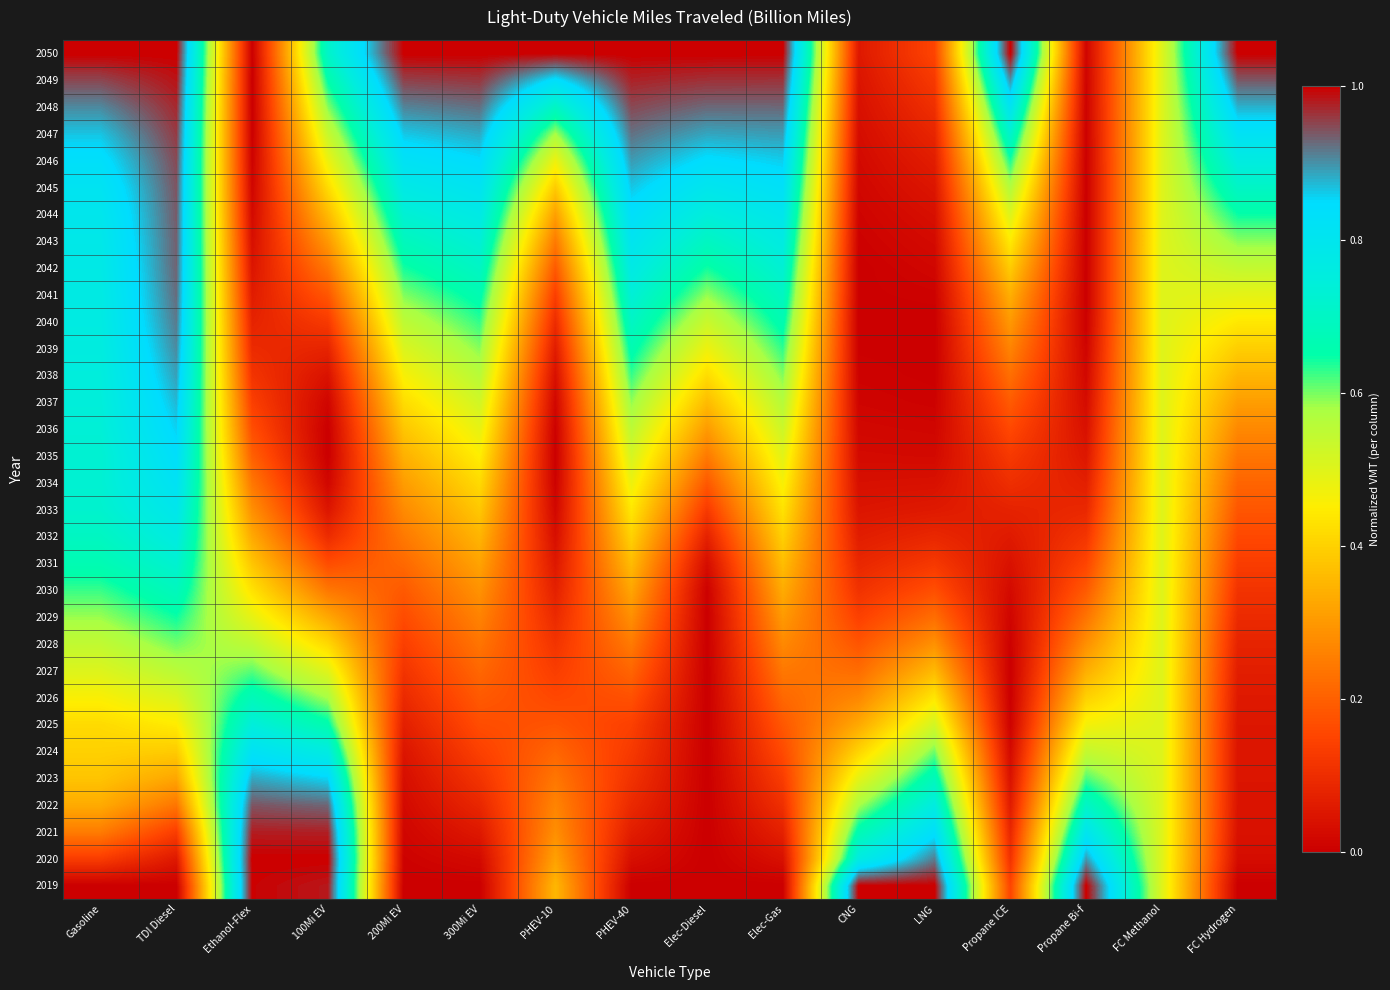

Reading left to right, list all the values displayed in this chart.

2019: Gasoline=0.0	TDI Diesel=0.0	Ethanol-Flex=1.0	100Mi EV=1.0	200Mi EV=0.0	300Mi EV=0.0	PHEV-10=0.4	PHEV-40=0.0	Elec-Diesel=0.0	Elec-Gas=0.0	CNG=1.0	LNG=1.0	Propane ICE=0.2	Propane Bi-f=1.0	FC Methanol=0.5	FC Hydrogen=0.0
2020: Gasoline=0.1	TDI Diesel=0.1	Ethanol-Flex=1.0	100Mi EV=1.0	200Mi EV=0.0	300Mi EV=0.0	PHEV-10=0.3	PHEV-40=0.0	Elec-Diesel=0.0	Elec-Gas=0.0	CNG=0.8	LNG=0.9	Propane ICE=0.1	Propane Bi-f=0.9	FC Methanol=0.5	FC Hydrogen=0.0
2021: Gasoline=0.2	TDI Diesel=0.1	Ethanol-Flex=1.0	100Mi EV=1.0	200Mi EV=0.0	300Mi EV=0.1	PHEV-10=0.3	PHEV-40=0.1	Elec-Diesel=0.0	Elec-Gas=0.1	CNG=0.7	LNG=0.8	Propane ICE=0.1	Propane Bi-f=0.8	FC Methanol=0.5	FC Hydrogen=0.0
2022: Gasoline=0.3	TDI Diesel=0.2	Ethanol-Flex=0.9	100Mi EV=0.9	200Mi EV=0.0	300Mi EV=0.1	PHEV-10=0.3	PHEV-40=0.1	Elec-Diesel=0.0	Elec-Gas=0.1	CNG=0.6	LNG=0.8	Propane ICE=0.1	Propane Bi-f=0.7	FC Methanol=0.5	FC Hydrogen=0.0
2023: Gasoline=0.4	TDI Diesel=0.3	Ethanol-Flex=0.9	100Mi EV=0.9	200Mi EV=0.0	300Mi EV=0.1	PHEV-10=0.2	PHEV-40=0.1	Elec-Diesel=0.0	Elec-Gas=0.1	CNG=0.5	LNG=0.7	Propane ICE=0.0	Propane Bi-f=0.6	FC Methanol=0.5	FC Hydrogen=0.0
2024: Gasoline=0.4	TDI Diesel=0.4	Ethanol-Flex=0.8	100Mi EV=0.8	200Mi EV=0.0	300Mi EV=0.1	PHEV-10=0.2	PHEV-40=0.1	Elec-Diesel=0.0	Elec-Gas=0.2	CNG=0.4	LNG=0.6	Propane ICE=0.0	Propane Bi-f=0.5	FC Methanol=0.5	FC Hydrogen=0.0
2025: Gasoline=0.4	TDI Diesel=0.4	Ethanol-Flex=0.7	100Mi EV=0.7	200Mi EV=0.1	300Mi EV=0.2	PHEV-10=0.2	PHEV-40=0.1	Elec-Diesel=0.0	Elec-Gas=0.2	CNG=0.3	LNG=0.5	Propane ICE=0.0	Propane Bi-f=0.5	FC Methanol=0.5	FC Hydrogen=0.1
2026: Gasoline=0.5	TDI Diesel=0.5	Ethanol-Flex=0.7	100Mi EV=0.6	200Mi EV=0.1	300Mi EV=0.2	PHEV-10=0.2	PHEV-40=0.2	Elec-Diesel=0.0	Elec-Gas=0.2	CNG=0.3	LNG=0.4	Propane ICE=0.0	Propane Bi-f=0.4	FC Methanol=0.5	FC Hydrogen=0.1
2027: Gasoline=0.5	TDI Diesel=0.6	Ethanol-Flex=0.6	100Mi EV=0.5	200Mi EV=0.1	300Mi EV=0.2	PHEV-10=0.1	PHEV-40=0.2	Elec-Diesel=0.0	Elec-Gas=0.2	CNG=0.2	LNG=0.4	Propane ICE=0.0	Propane Bi-f=0.3	FC Methanol=0.5	FC Hydrogen=0.1
2028: Gasoline=0.5	TDI Diesel=0.6	Ethanol-Flex=0.5	100Mi EV=0.4	200Mi EV=0.1	300Mi EV=0.2	PHEV-10=0.1	PHEV-40=0.2	Elec-Diesel=0.0	Elec-Gas=0.3	CNG=0.2	LNG=0.3	Propane ICE=0.0	Propane Bi-f=0.3	FC Methanol=0.5	FC Hydrogen=0.1
2029: Gasoline=0.6	TDI Diesel=0.6	Ethanol-Flex=0.5	100Mi EV=0.3	200Mi EV=0.2	300Mi EV=0.3	PHEV-10=0.1	PHEV-40=0.3	Elec-Diesel=0.0	Elec-Gas=0.3	CNG=0.1	LNG=0.2	Propane ICE=0.0	Propane Bi-f=0.2	FC Methanol=0.5	FC Hydrogen=0.1
2030: Gasoline=0.6	TDI Diesel=0.7	Ethanol-Flex=0.4	100Mi EV=0.2	200Mi EV=0.2	300Mi EV=0.3	PHEV-10=0.1	PHEV-40=0.3	Elec-Diesel=0.0	Elec-Gas=0.3	CNG=0.1	LNG=0.2	Propane ICE=0.0	Propane Bi-f=0.2	FC Methanol=0.5	FC Hydrogen=0.1
2031: Gasoline=0.7	TDI Diesel=0.7	Ethanol-Flex=0.4	100Mi EV=0.2	200Mi EV=0.2	300Mi EV=0.3	PHEV-10=0.1	PHEV-40=0.4	Elec-Diesel=0.0	Elec-Gas=0.4	CNG=0.1	LNG=0.1	Propane ICE=0.0	Propane Bi-f=0.2	FC Methanol=0.5	FC Hydrogen=0.1
2032: Gasoline=0.7	TDI Diesel=0.8	Ethanol-Flex=0.3	100Mi EV=0.1	200Mi EV=0.2	300Mi EV=0.4	PHEV-10=0.0	PHEV-40=0.4	Elec-Diesel=0.1	Elec-Gas=0.4	CNG=0.1	LNG=0.1	Propane ICE=0.1	Propane Bi-f=0.1	FC Methanol=0.5	FC Hydrogen=0.2
2033: Gasoline=0.7	TDI Diesel=0.8	Ethanol-Flex=0.3	100Mi EV=0.0	200Mi EV=0.3	300Mi EV=0.4	PHEV-10=0.0	PHEV-40=0.4	Elec-Diesel=0.1	Elec-Gas=0.4	CNG=0.0	LNG=0.1	Propane ICE=0.1	Propane Bi-f=0.1	FC Methanol=0.5	FC Hydrogen=0.2
2034: Gasoline=0.7	TDI Diesel=0.8	Ethanol-Flex=0.2	100Mi EV=0.0	200Mi EV=0.3	300Mi EV=0.4	PHEV-10=0.0	PHEV-40=0.5	Elec-Diesel=0.2	Elec-Gas=0.5	CNG=0.0	LNG=0.0	Propane ICE=0.1	Propane Bi-f=0.1	FC Methanol=0.5	FC Hydrogen=0.2
2035: Gasoline=0.7	TDI Diesel=0.8	Ethanol-Flex=0.2	100Mi EV=0.0	200Mi EV=0.3	300Mi EV=0.5	PHEV-10=0.0	PHEV-40=0.5	Elec-Diesel=0.2	Elec-Gas=0.5	CNG=0.0	LNG=0.0	Propane ICE=0.1	Propane Bi-f=0.1	FC Methanol=0.5	FC Hydrogen=0.2
2036: Gasoline=0.7	TDI Diesel=0.9	Ethanol-Flex=0.2	100Mi EV=0.0	200Mi EV=0.4	300Mi EV=0.5	PHEV-10=0.0	PHEV-40=0.6	Elec-Diesel=0.3	Elec-Gas=0.5	CNG=0.0	LNG=0.0	Propane ICE=0.2	Propane Bi-f=0.0	FC Methanol=0.5	FC Hydrogen=0.3
2037: Gasoline=0.7	TDI Diesel=0.9	Ethanol-Flex=0.1	100Mi EV=0.0	200Mi EV=0.4	300Mi EV=0.5	PHEV-10=0.0	PHEV-40=0.6	Elec-Diesel=0.4	Elec-Gas=0.6	CNG=0.0	LNG=0.0	Propane ICE=0.2	Propane Bi-f=0.0	FC Methanol=0.5	FC Hydrogen=0.3
2038: Gasoline=0.7	TDI Diesel=0.9	Ethanol-Flex=0.1	100Mi EV=0.0	200Mi EV=0.5	300Mi EV=0.6	PHEV-10=0.0	PHEV-40=0.6	Elec-Diesel=0.4	Elec-Gas=0.6	CNG=0.0	LNG=0.0	Propane ICE=0.2	Propane Bi-f=0.0	FC Methanol=0.5	FC Hydrogen=0.3
2039: Gasoline=0.8	TDI Diesel=0.9	Ethanol-Flex=0.1	100Mi EV=0.1	200Mi EV=0.5	300Mi EV=0.6	PHEV-10=0.1	PHEV-40=0.7	Elec-Diesel=0.5	Elec-Gas=0.6	CNG=0.0	LNG=0.0	Propane ICE=0.3	Propane Bi-f=0.0	FC Methanol=0.5	FC Hydrogen=0.4
2040: Gasoline=0.8	TDI Diesel=0.9	Ethanol-Flex=0.1	100Mi EV=0.1	200Mi EV=0.6	300Mi EV=0.6	PHEV-10=0.1	PHEV-40=0.7	Elec-Diesel=0.5	Elec-Gas=0.7	CNG=0.0	LNG=0.0	Propane ICE=0.3	Propane Bi-f=0.0	FC Methanol=0.5	FC Hydrogen=0.4
2041: Gasoline=0.8	TDI Diesel=0.9	Ethanol-Flex=0.1	100Mi EV=0.2	200Mi EV=0.6	300Mi EV=0.7	PHEV-10=0.1	PHEV-40=0.7	Elec-Diesel=0.6	Elec-Gas=0.7	CNG=0.0	LNG=0.0	Propane ICE=0.3	Propane Bi-f=0.0	FC Methanol=0.5	FC Hydrogen=0.5
2042: Gasoline=0.8	TDI Diesel=0.9	Ethanol-Flex=0.0	100Mi EV=0.2	200Mi EV=0.6	300Mi EV=0.7	PHEV-10=0.2	PHEV-40=0.8	Elec-Diesel=0.6	Elec-Gas=0.7	CNG=0.0	LNG=0.0	Propane ICE=0.4	Propane Bi-f=0.0	FC Methanol=0.5	FC Hydrogen=0.5
2043: Gasoline=0.8	TDI Diesel=0.9	Ethanol-Flex=0.0	100Mi EV=0.3	200Mi EV=0.7	300Mi EV=0.7	PHEV-10=0.2	PHEV-40=0.8	Elec-Diesel=0.7	Elec-Gas=0.8	CNG=0.0	LNG=0.0	Propane ICE=0.4	Propane Bi-f=0.0	FC Methanol=0.5	FC Hydrogen=0.6
2044: Gasoline=0.8	TDI Diesel=0.9	Ethanol-Flex=0.0	100Mi EV=0.4	200Mi EV=0.7	300Mi EV=0.8	PHEV-10=0.3	PHEV-40=0.8	Elec-Diesel=0.7	Elec-Gas=0.8	CNG=0.0	LNG=0.0	Propane ICE=0.5	Propane Bi-f=0.0	FC Methanol=0.5	FC Hydrogen=0.6
2045: Gasoline=0.8	TDI Diesel=0.9	Ethanol-Flex=0.0	100Mi EV=0.4	200Mi EV=0.8	300Mi EV=0.8	PHEV-10=0.4	PHEV-40=0.9	Elec-Diesel=0.8	Elec-Gas=0.8	CNG=0.0	LNG=0.0	Propane ICE=0.6	Propane Bi-f=0.0	FC Methanol=0.5	FC Hydrogen=0.7
2046: Gasoline=0.8	TDI Diesel=0.9	Ethanol-Flex=0.0	100Mi EV=0.5	200Mi EV=0.8	300Mi EV=0.8	PHEV-10=0.5	PHEV-40=0.9	Elec-Diesel=0.8	Elec-Gas=0.9	CNG=0.0	LNG=0.1	Propane ICE=0.6	Propane Bi-f=0.0	FC Methanol=0.5	FC Hydrogen=0.8
2047: Gasoline=0.9	TDI Diesel=1.0	Ethanol-Flex=0.0	100Mi EV=0.5	200Mi EV=0.9	300Mi EV=0.9	PHEV-10=0.6	PHEV-40=0.9	Elec-Diesel=0.9	Elec-Gas=0.9	CNG=0.0	LNG=0.1	Propane ICE=0.7	Propane Bi-f=0.0	FC Methanol=0.5	FC Hydrogen=0.8
2048: Gasoline=0.9	TDI Diesel=1.0	Ethanol-Flex=0.0	100Mi EV=0.6	200Mi EV=0.9	300Mi EV=0.9	PHEV-10=0.7	PHEV-40=0.9	Elec-Diesel=0.9	Elec-Gas=0.9	CNG=0.0	LNG=0.1	Propane ICE=0.8	Propane Bi-f=0.0	FC Methanol=0.5	FC Hydrogen=0.9
2049: Gasoline=0.9	TDI Diesel=1.0	Ethanol-Flex=0.0	100Mi EV=0.7	200Mi EV=1.0	300Mi EV=1.0	PHEV-10=0.8	PHEV-40=1.0	Elec-Diesel=1.0	Elec-Gas=1.0	CNG=0.0	LNG=0.1	Propane ICE=0.9	Propane Bi-f=0.0	FC Methanol=0.5	FC Hydrogen=0.9
2050: Gasoline=1.0	TDI Diesel=1.0	Ethanol-Flex=0.0	100Mi EV=0.7	200Mi EV=1.0	300Mi EV=1.0	PHEV-10=1.0	PHEV-40=1.0	Elec-Diesel=1.0	Elec-Gas=1.0	CNG=0.1	LNG=0.2	Propane ICE=1.0	Propane Bi-f=0.0	FC Methanol=0.5	FC Hydrogen=1.0